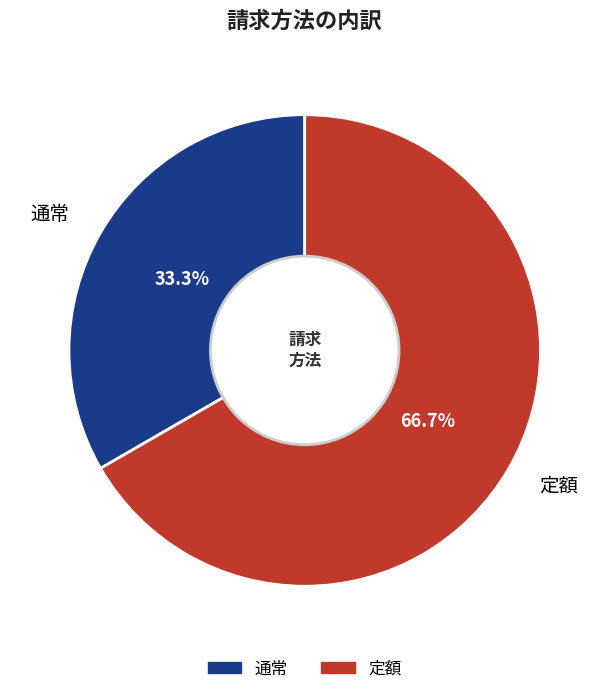

Rank the categories by value from lowest to highest.

通常, 定額